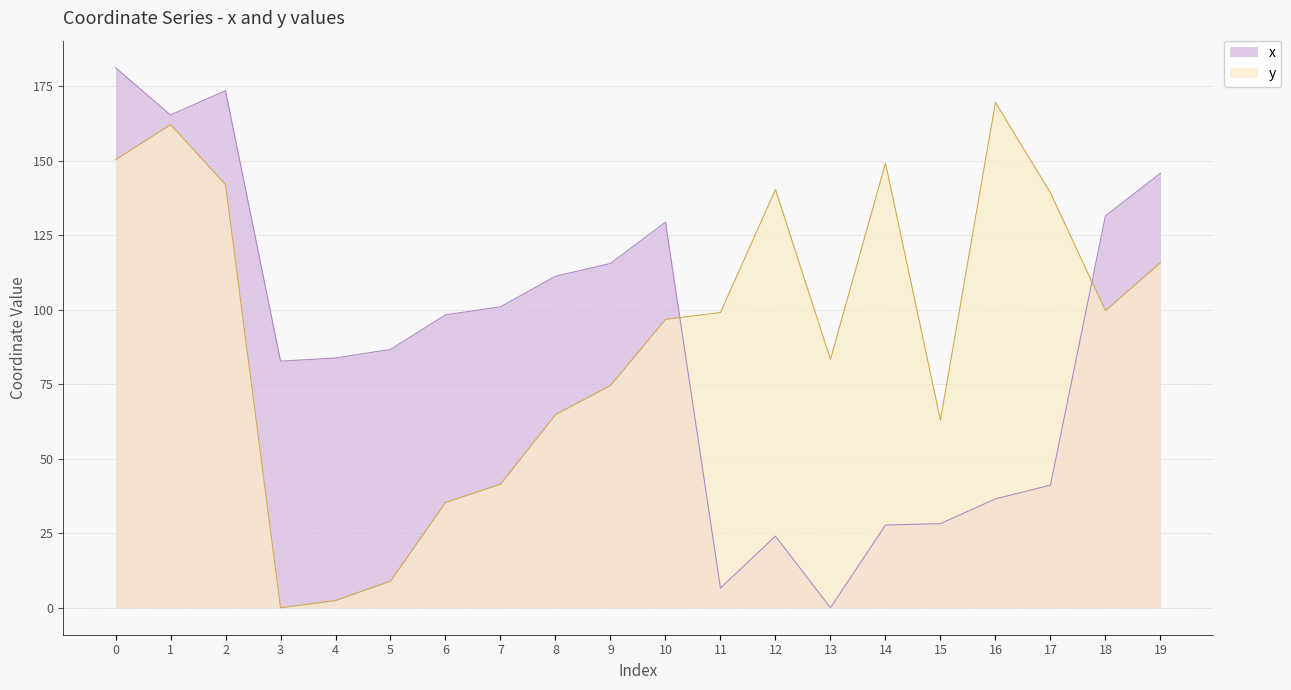

How many data points in x are less than 98?

10